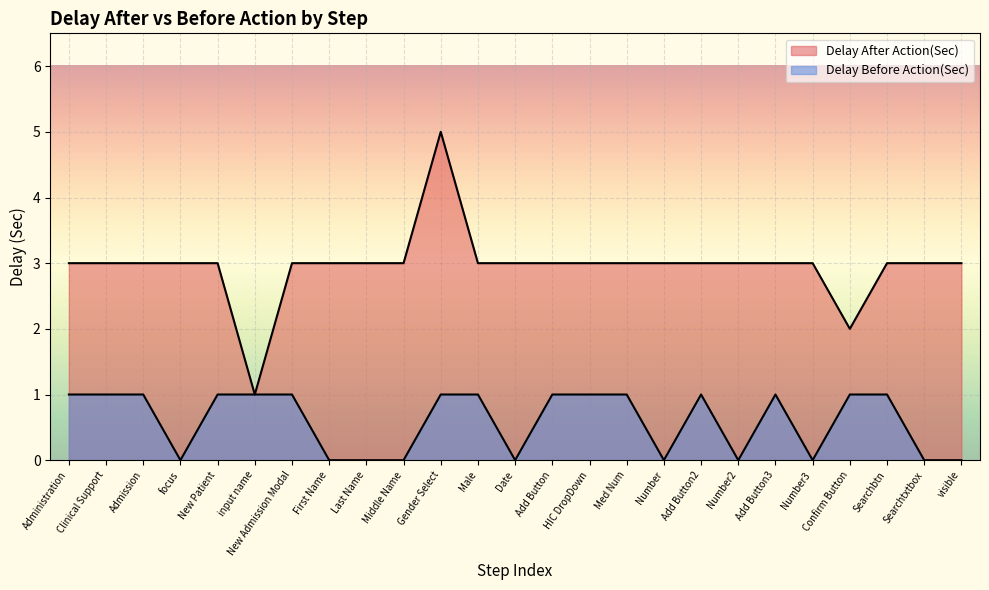

Which has a higher value, Administration or Add Button?

Administration